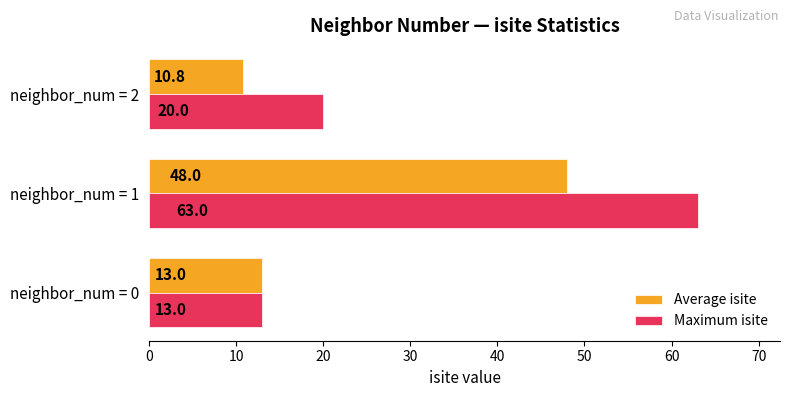

Which series has the largest range (max minus min)?

Maximum isite